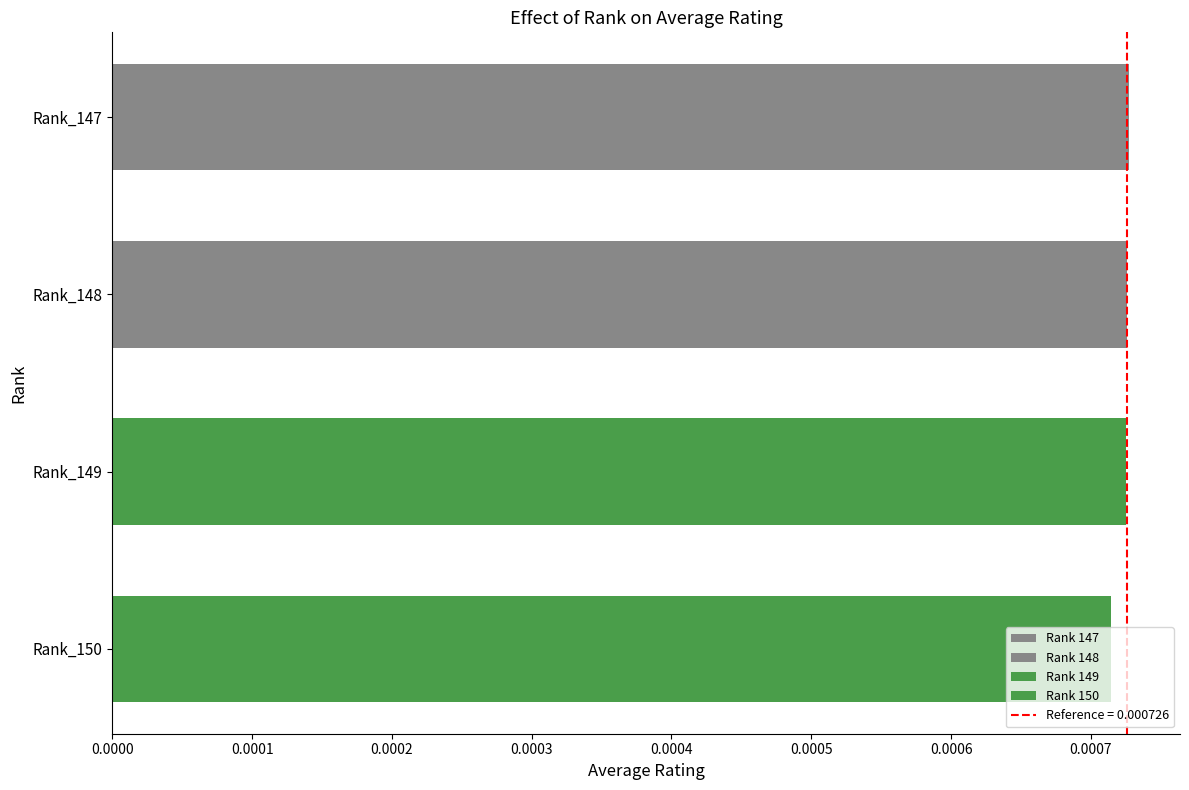

How many values are between 0 and 1?

4